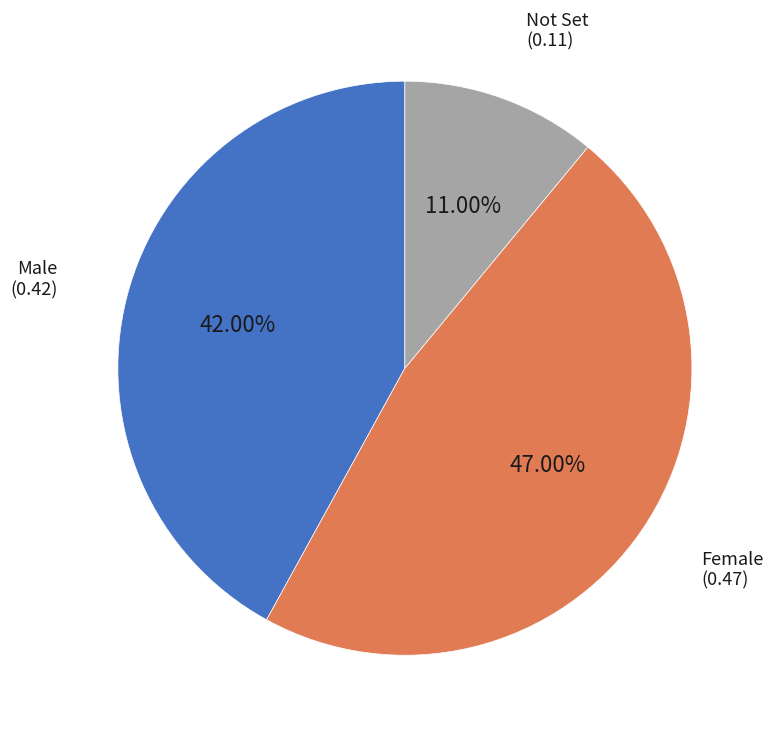

Is there any slice that represents more than half of the pie?

No